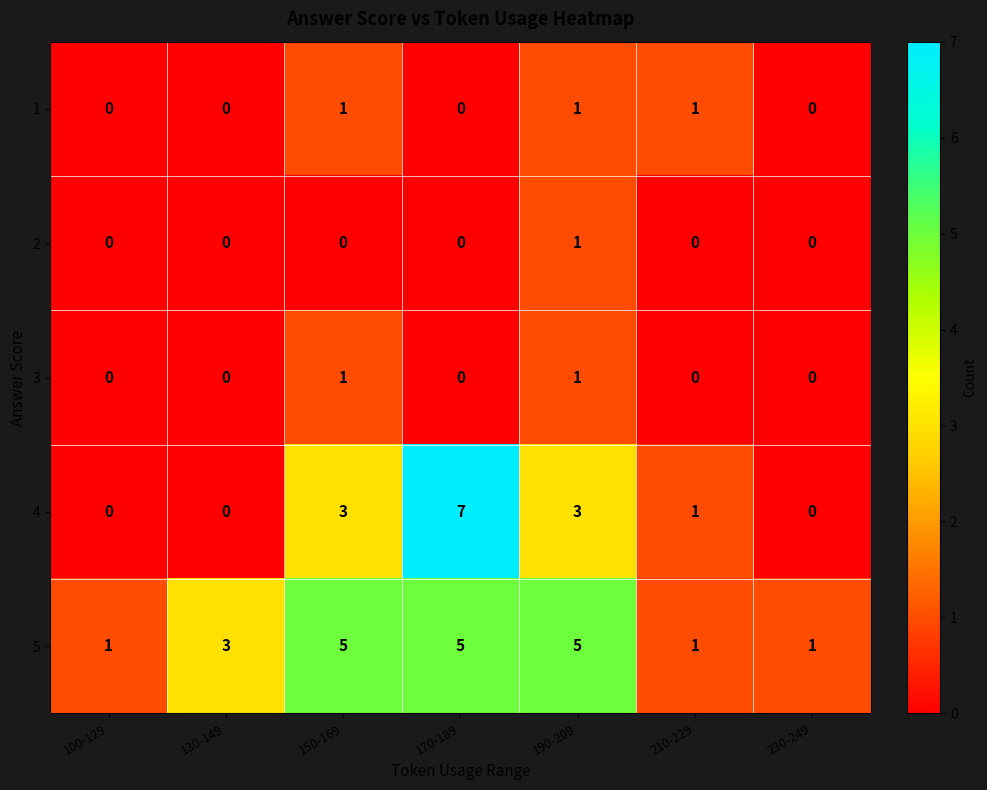

How many values in the 3 series exceed 0?

2